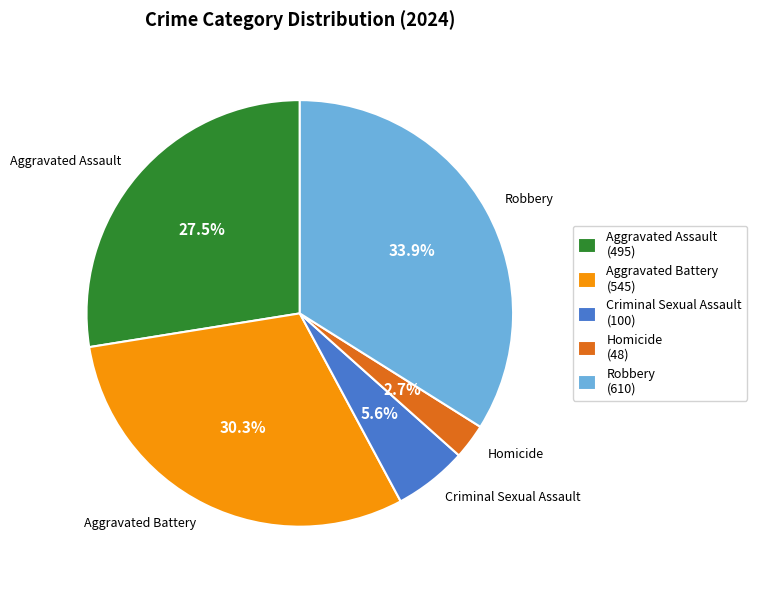

To the nearest percent, what percentage of the pie is Robbery?

34%